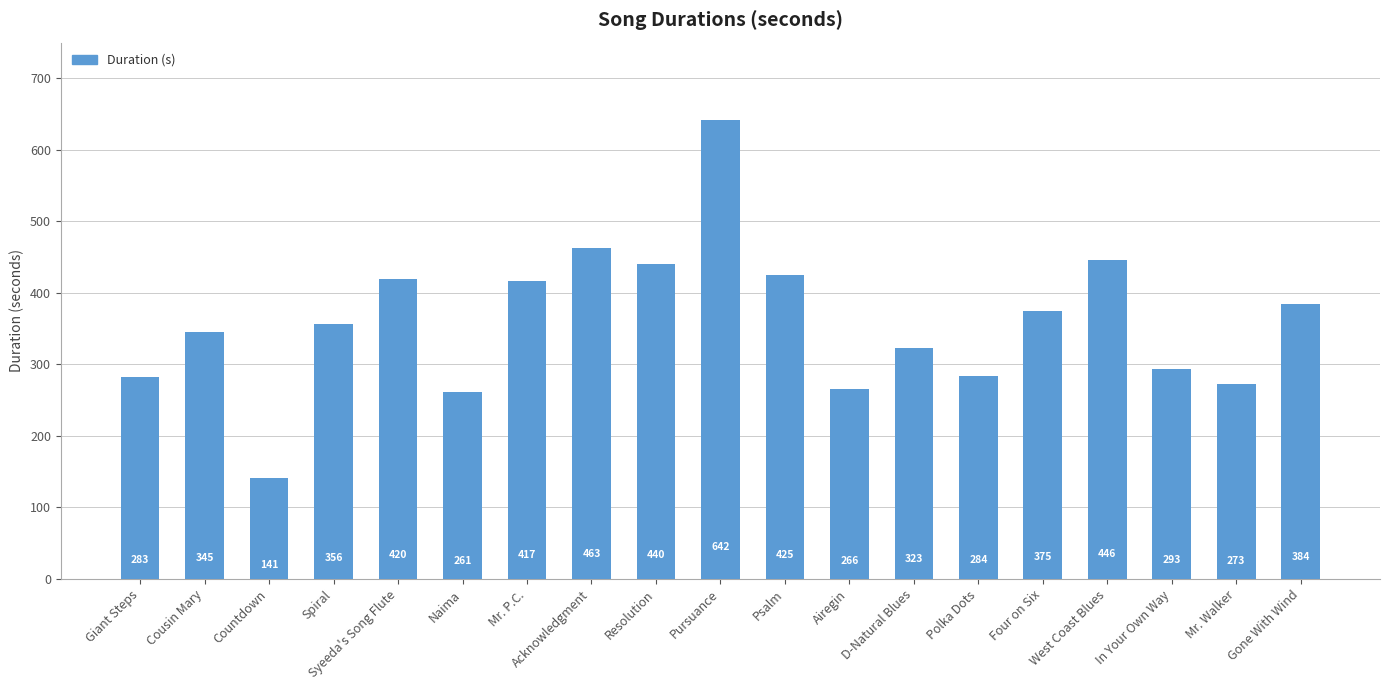

What is the minimum value shown in the chart?

141